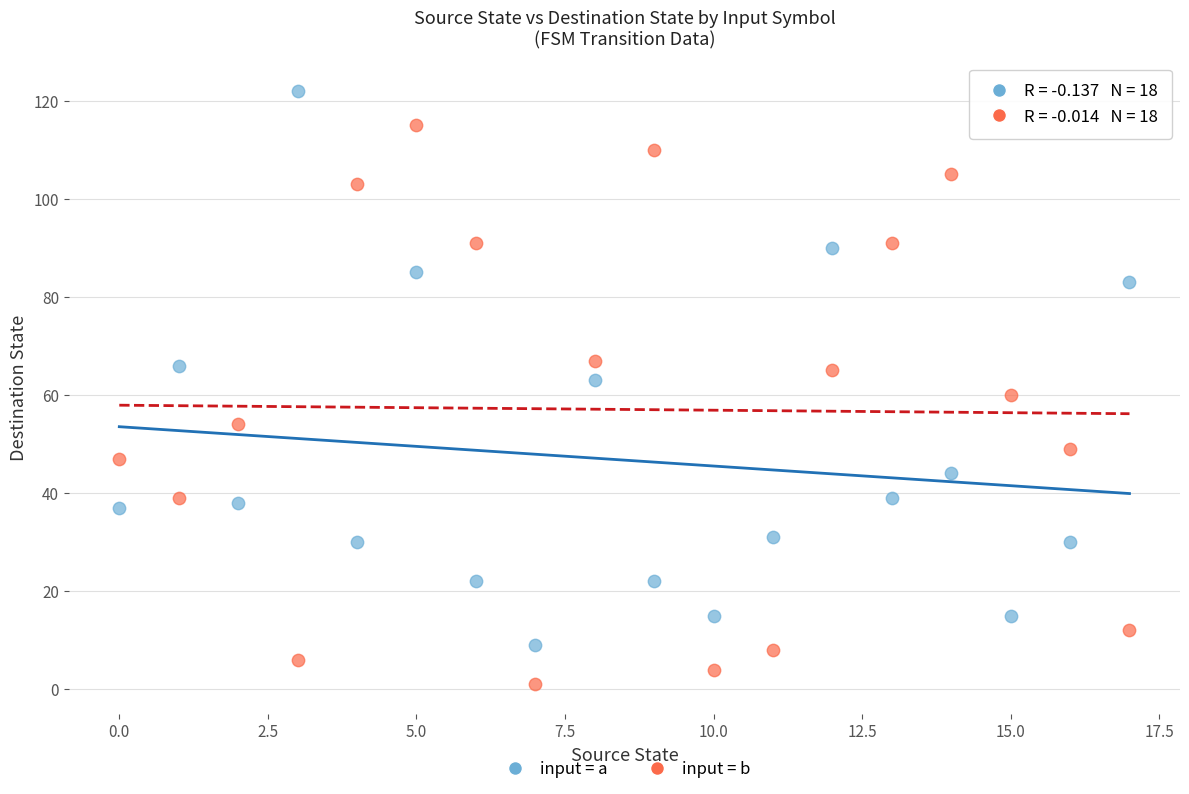

Across all data points, what is the range of Y values (max minus min)?

121